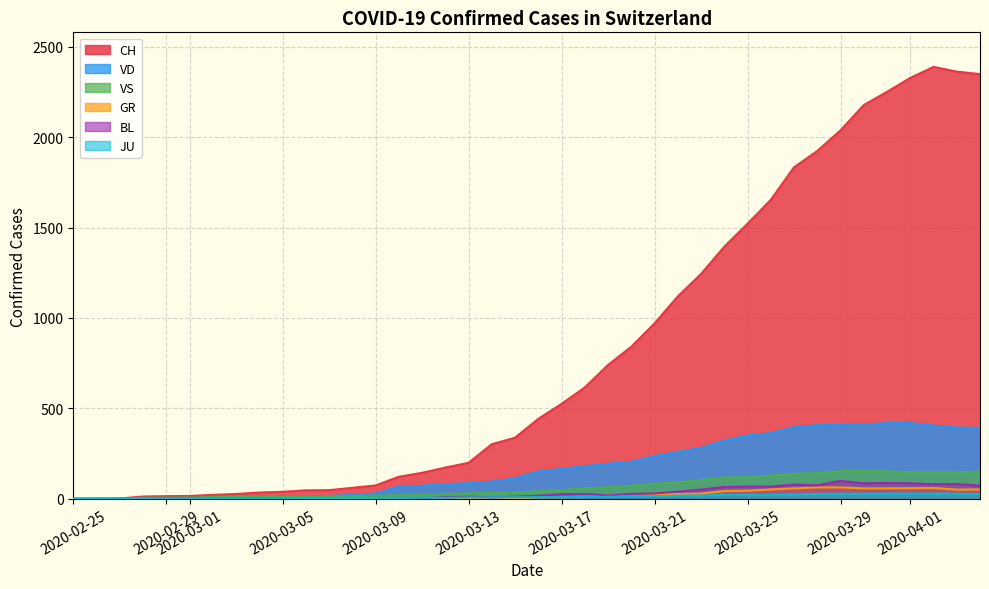

What are all the series names shown in the legend?

CH, VD, VS, GR, BL, JU